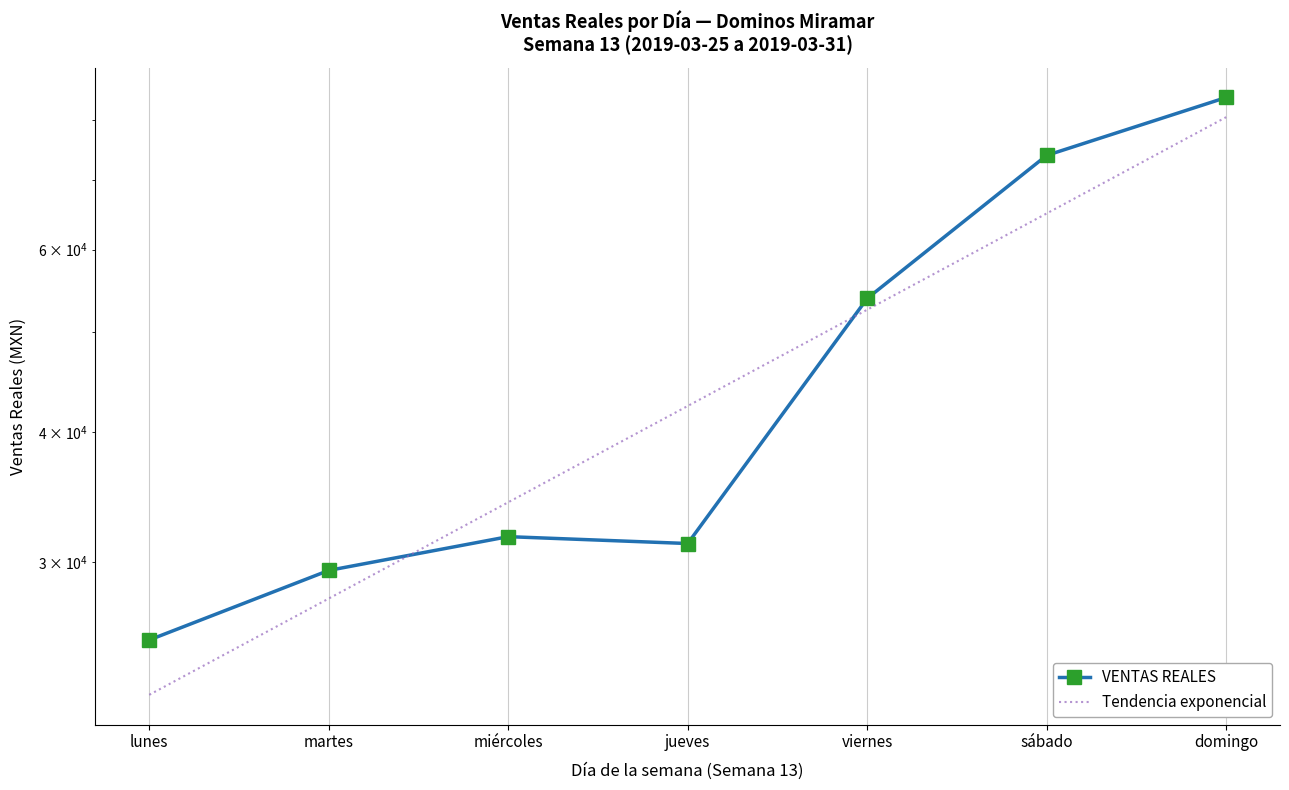

What is the approximate value at viernes?

53825.0